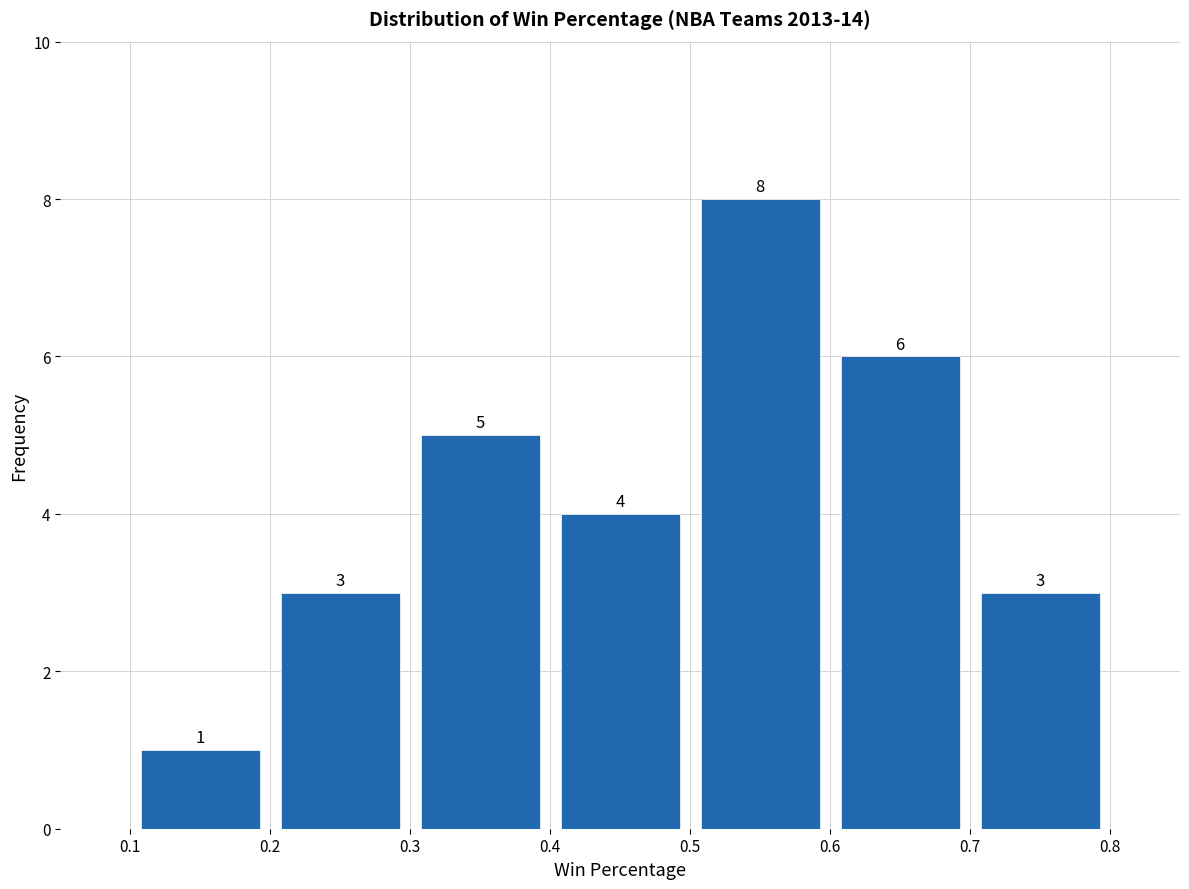

What is the height of the bar covering 0.4 to 0.5 on the x-axis?

4